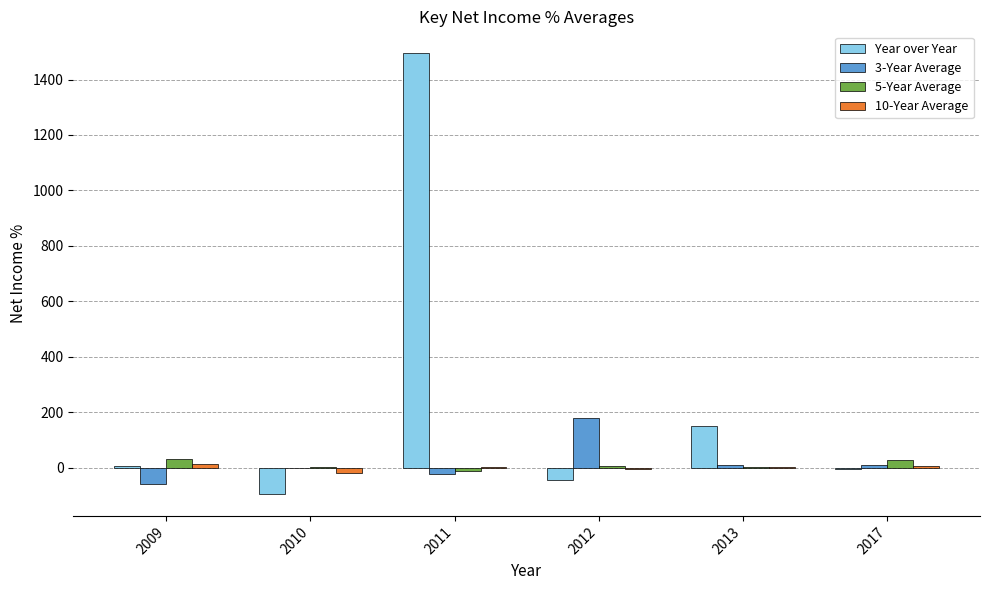

What is the sum of all 5-Year Average values?

58.9